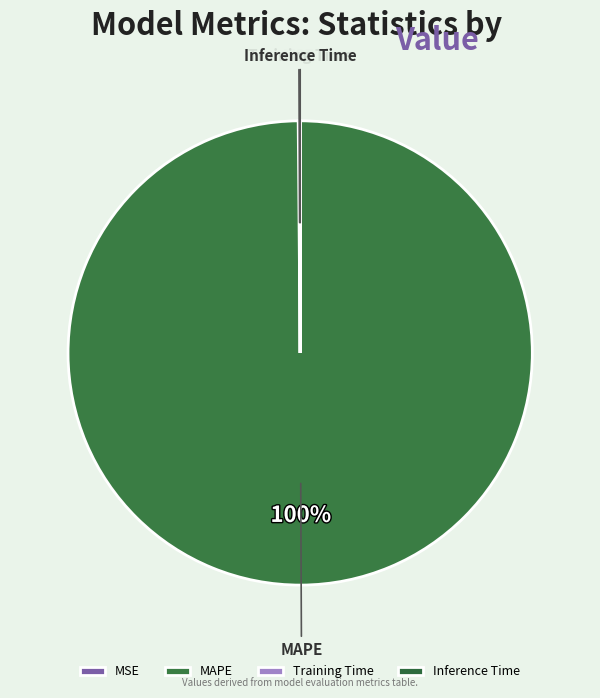

Which category has the biggest portion of the pie?

MAPE